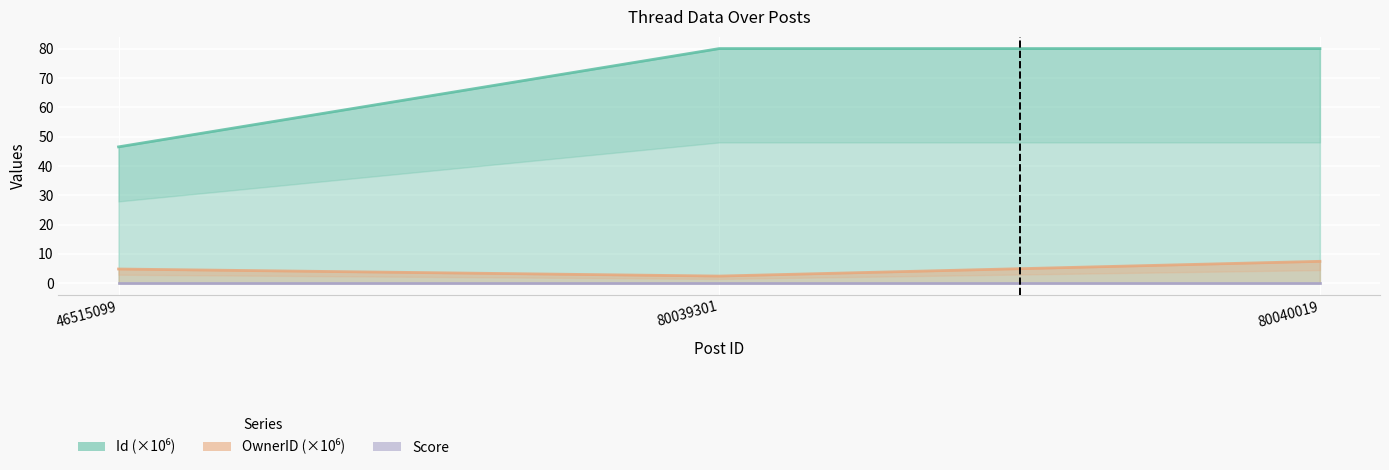

Which category has the highest value in the Id series?

80040019